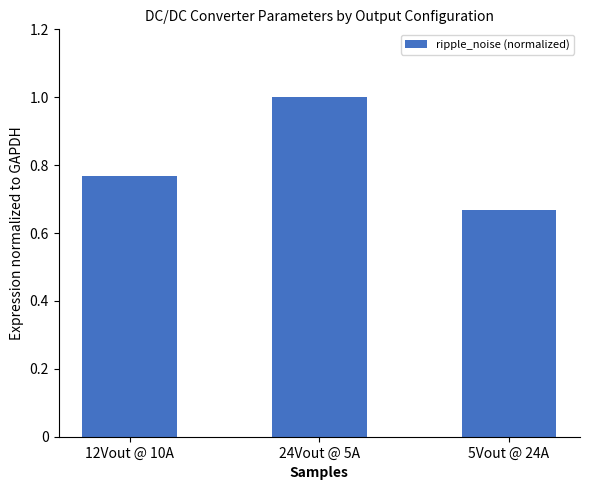

Which has a higher value, 24Vout @ 5A or 12Vout @ 10A?

24Vout @ 5A